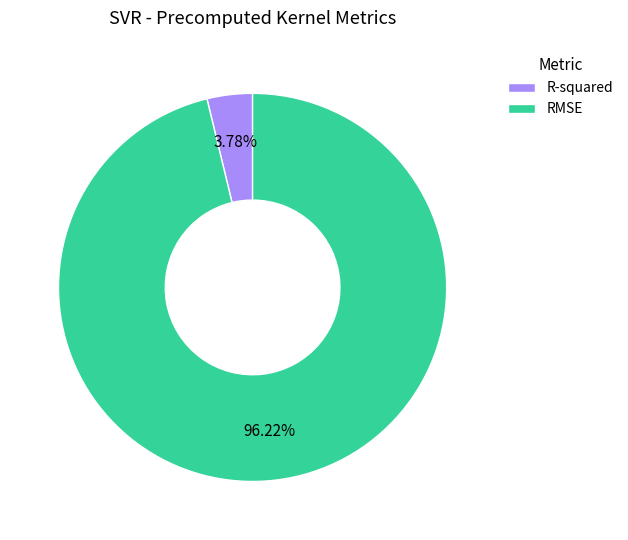

Does any single category account for the majority?

Yes